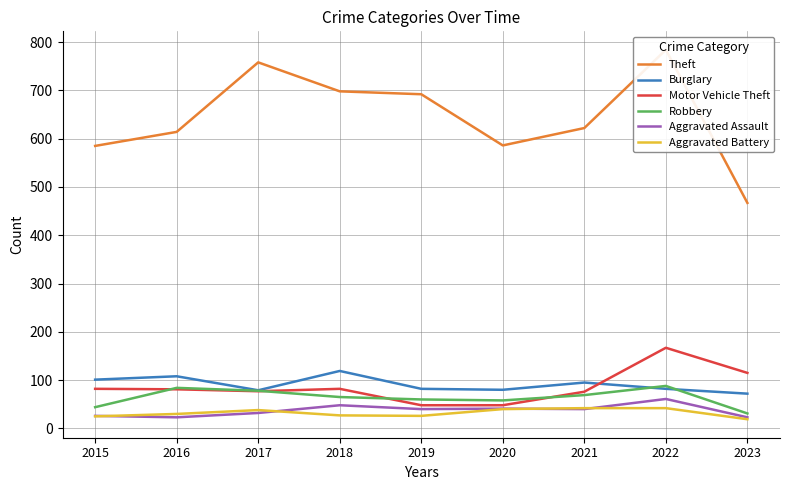

True or false: Motor Vehicle Theft and Aggravated Assault intersect in this chart.

False